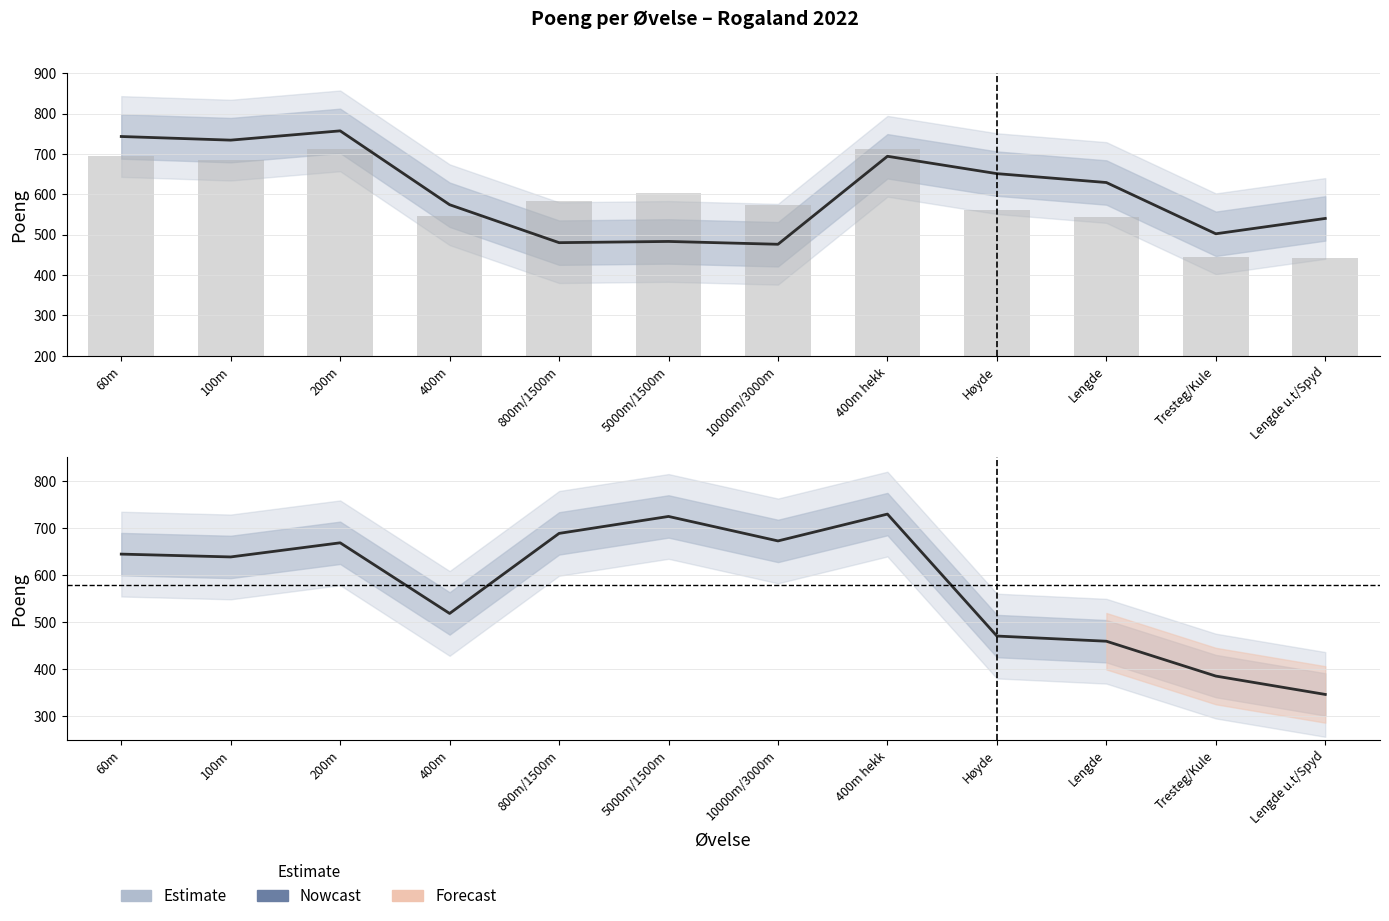

List the labels in order of Idrettslaget Skjalg 2. lag (Obligatoriske) value, largest first.

400m hekk, 5000m/1500m, 800m/1500m, 10000m/3000m, 200m, 60m, 100m, 400m, Høyde, Lengde, Tresteg/Kule, Lengde u.t/Spyd